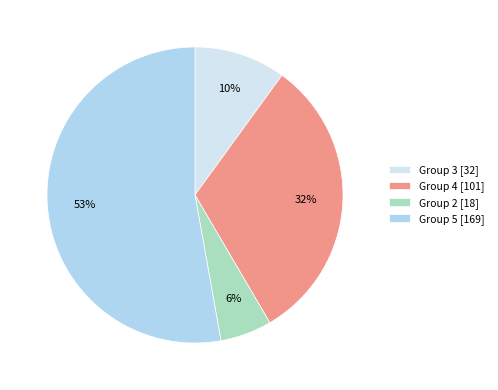

To the nearest percent, what is the average slice percentage?

25%